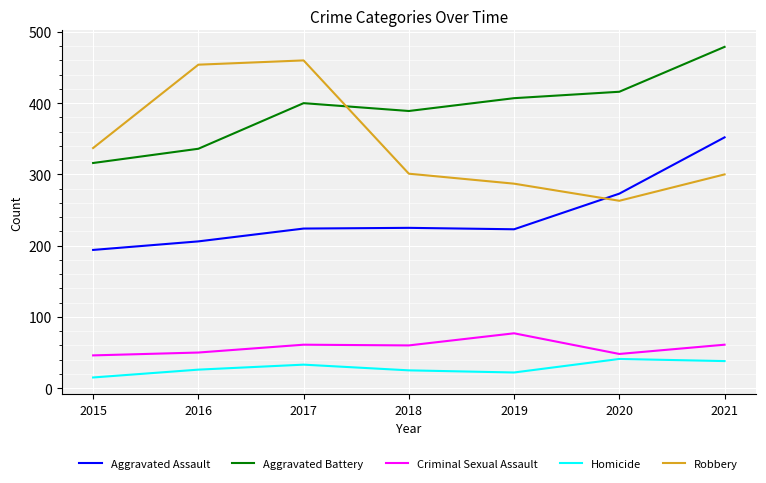

What is the smallest value displayed?

15